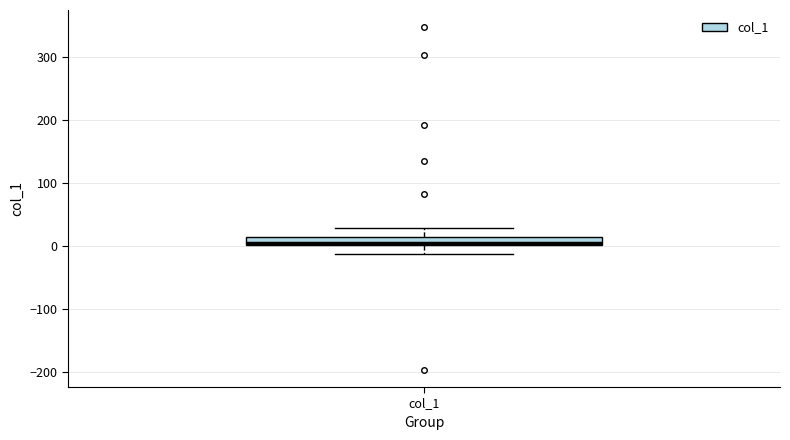

Where is the upper edge of the box for col_1 on the y-axis? The values are not printed on the chart, so give them approximately, as read against the axis.

10